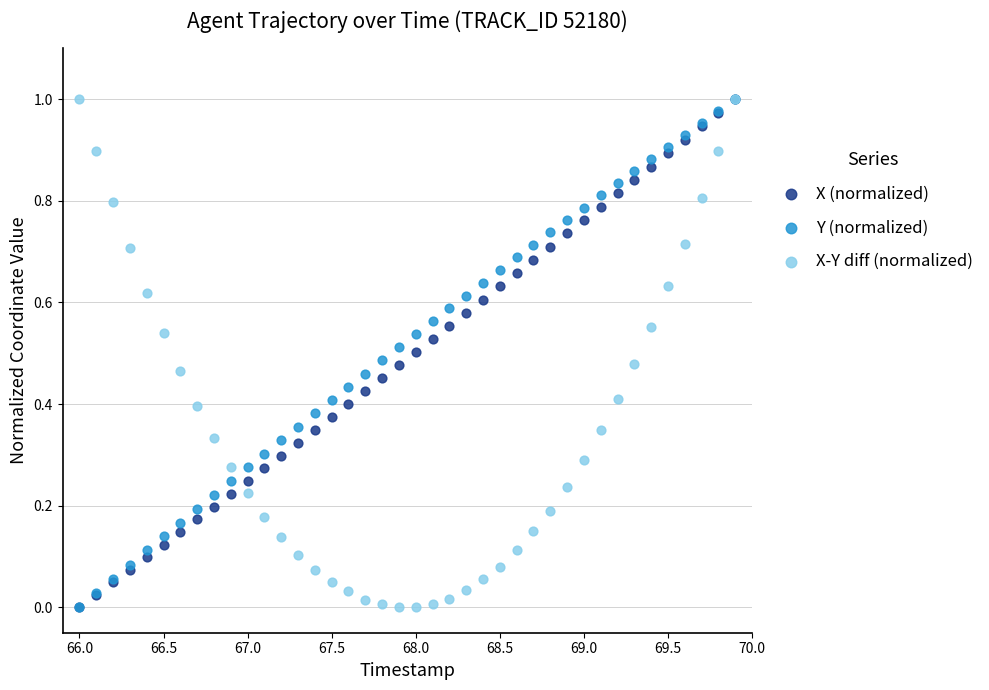

What are all the series names shown in the legend?

X (normalized), Y (normalized), X-Y diff (normalized)